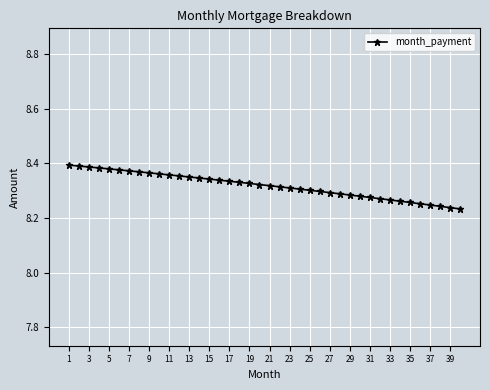

How many lines are shown in the chart?

1